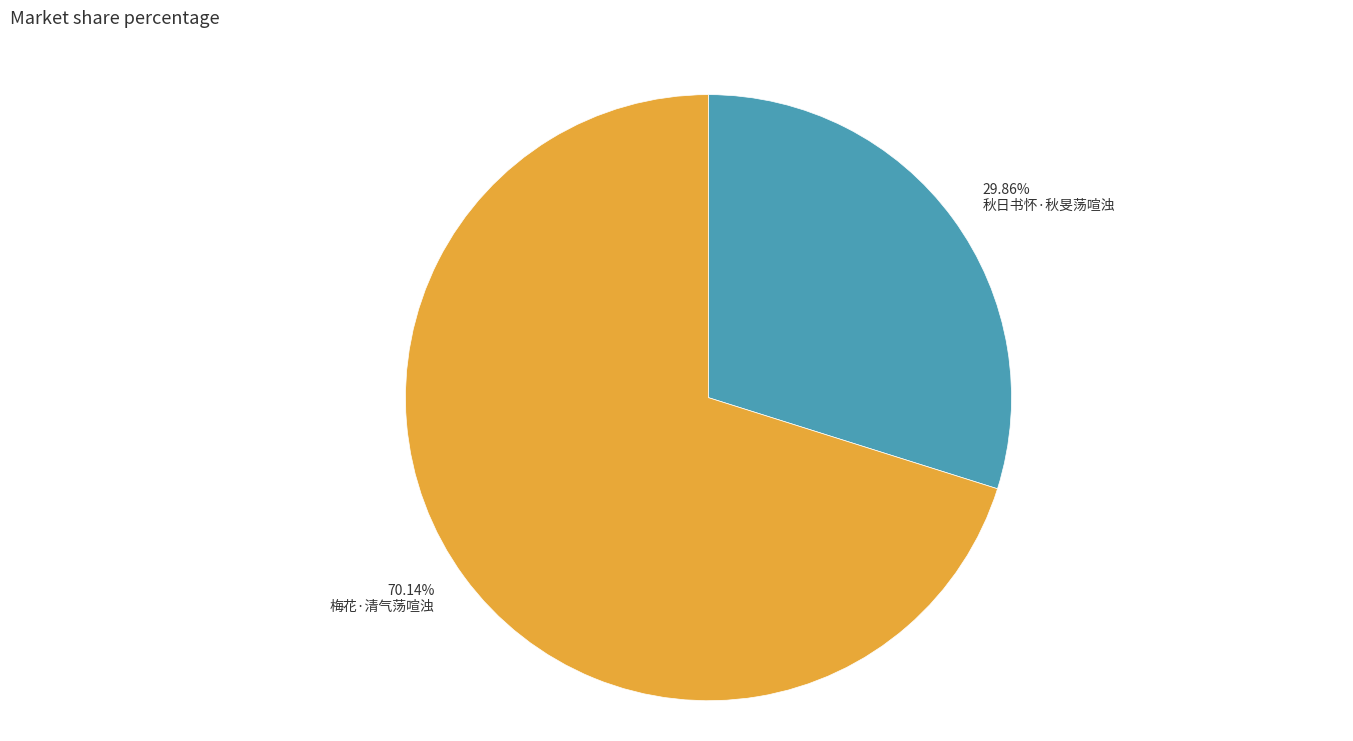

Between 70.14% 梅花·清气荡喧浊 and 29.86% 秋日书怀·秋旻荡喧浊, which is larger?

70.14% 梅花·清气荡喧浊